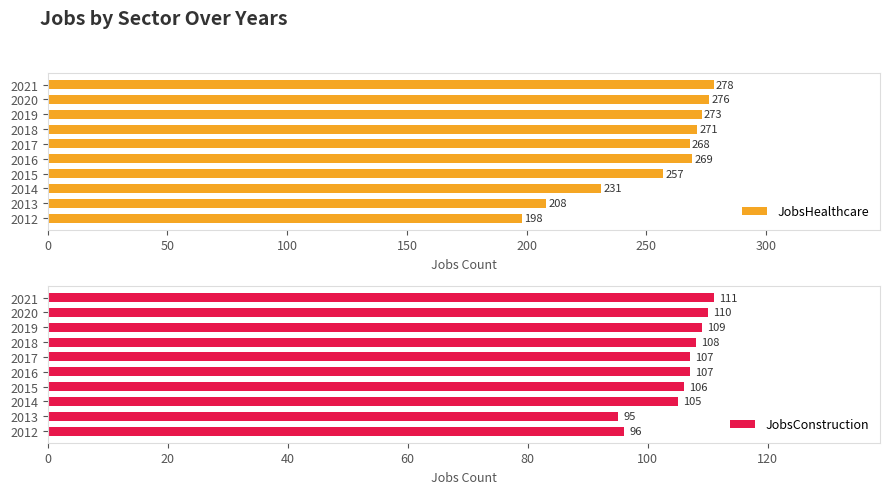

At which label is JobsHealthcare closest to 238?

2014